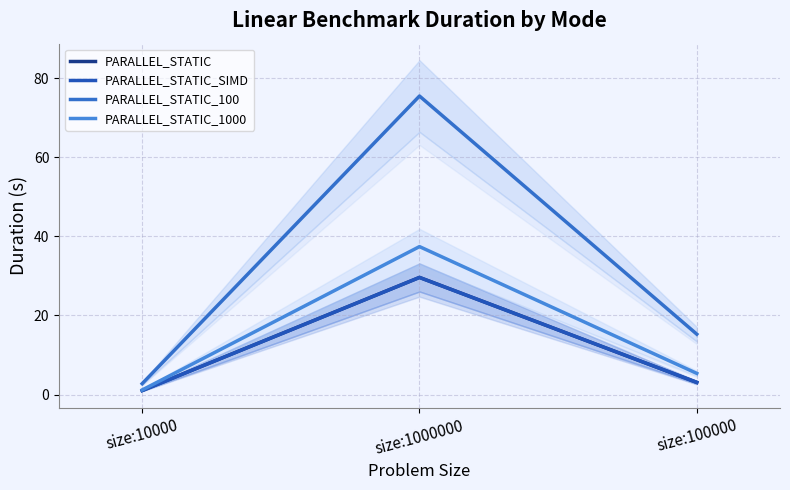

What is the spread (max minus min) of values at size:10000?

1.8